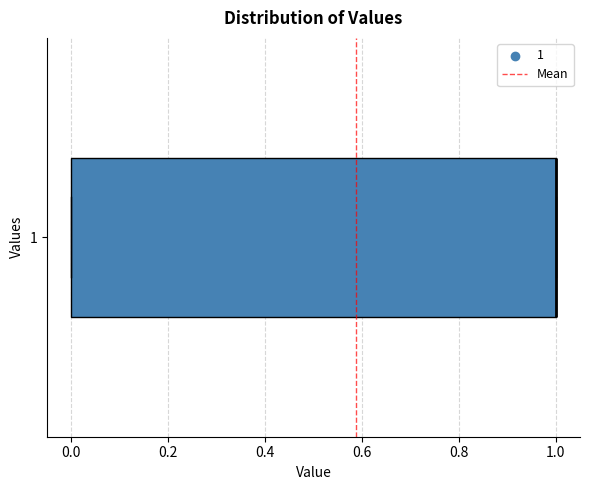

Where is the left edge of the box at y = 1 on the x-axis? The values are not printed on the chart, so give them approximately, as read against the axis.

0